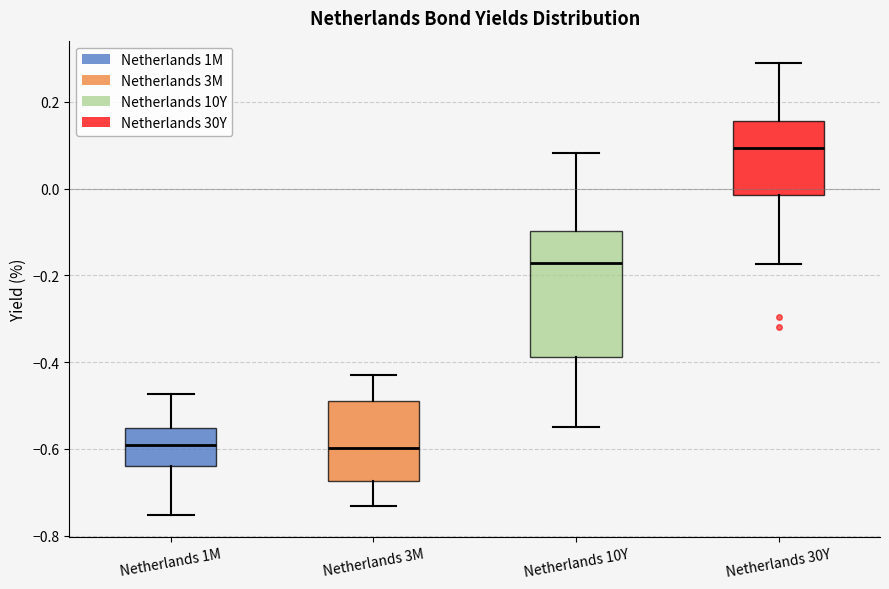

Reading left to right, transcribe this box plot: for each box, give where its median line is, the range the box spans, and where its two whiskers end, as read against the y-axis. The values are not printed on the chart, so give them approximately, as read against the axis.

Netherlands 1M: median -0.58, box -0.64 to -0.56, whiskers -0.76 to -0.48
Netherlands 3M: median -0.60, box -0.68 to -0.48, whiskers -0.74 to -0.42
Netherlands 10Y: median -0.18, box -0.38 to -0.10, whiskers -0.54 to 0.08
Netherlands 30Y: median 0.10, box -0.02 to 0.16, whiskers -0.18 to 0.28